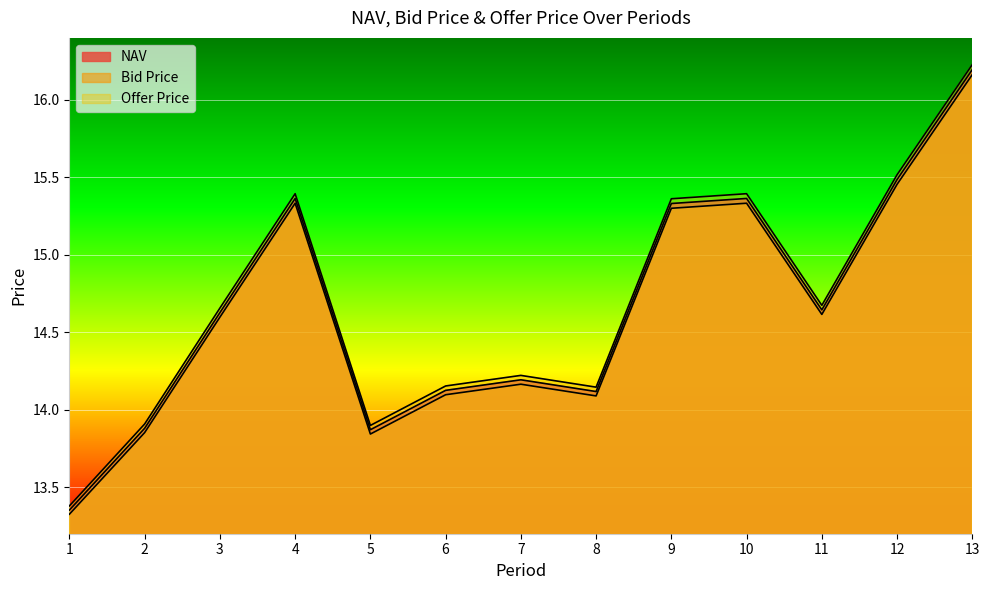

True or false: NAV and Offer Price cross at least once.

False